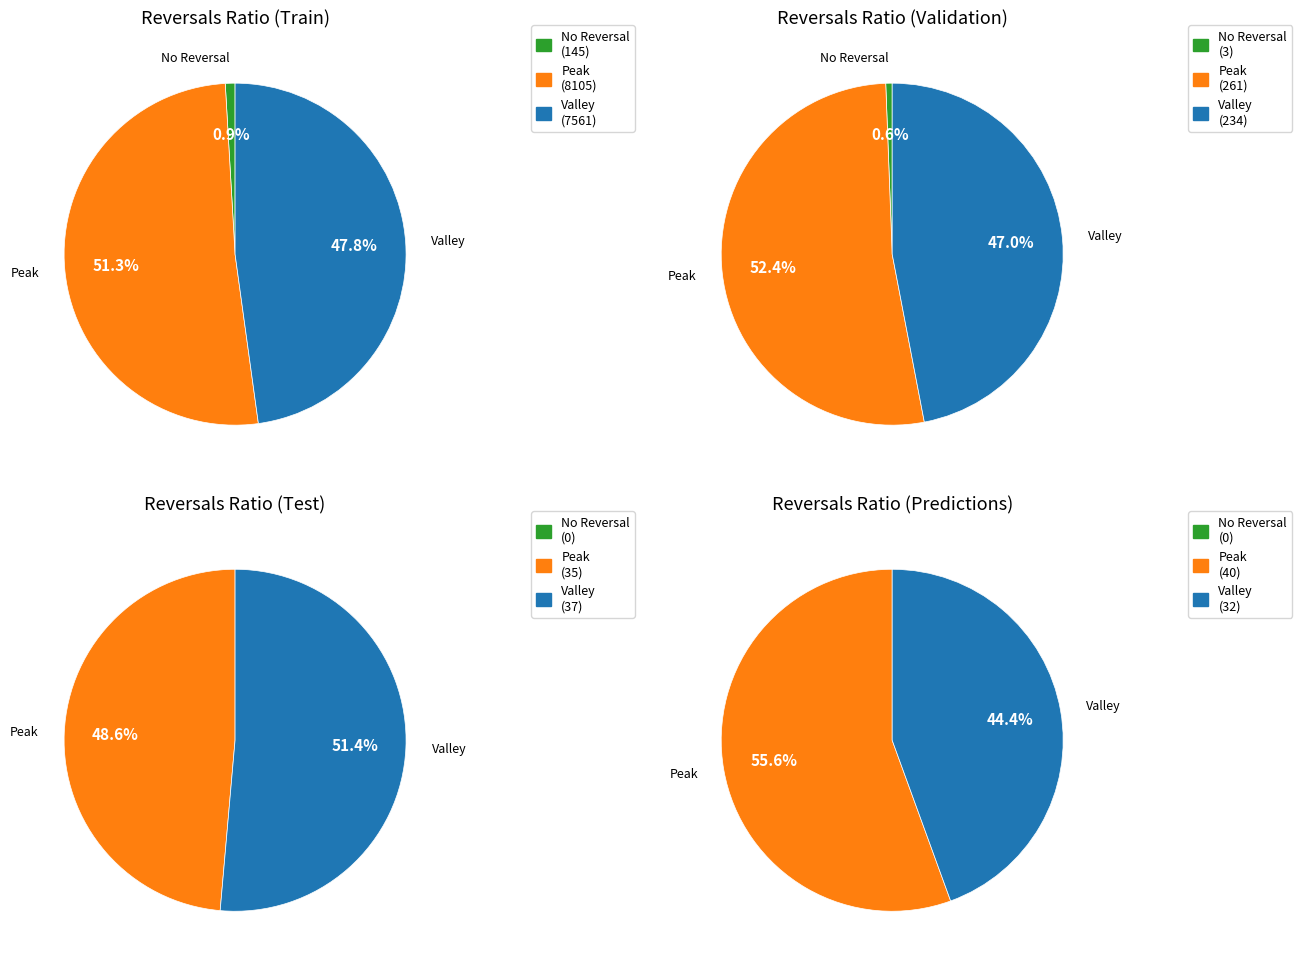

To the nearest percent, what is the difference between the 3 and 1 slice percentages?

9%